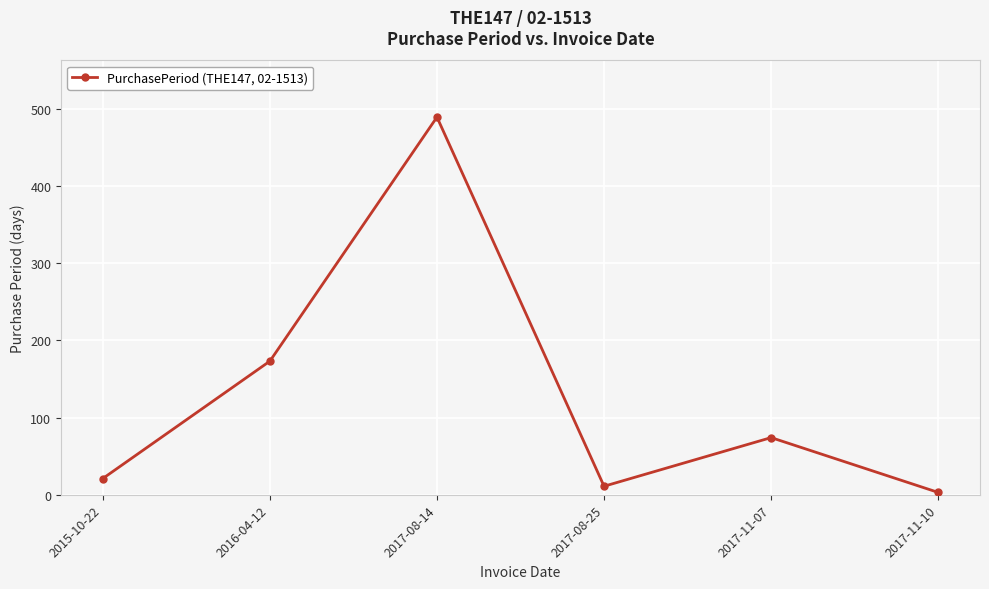

Reading left to right, what are all the values shown in this chart?

2015-10-22=21	2016-04-12=173	2017-08-14=489	2017-08-25=11	2017-11-07=74	2017-11-10=3